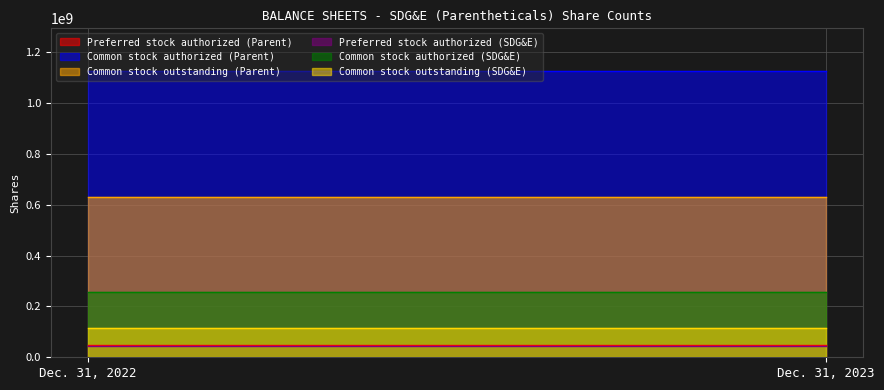

Which category has the highest value across all series?

Dec. 31, 2022